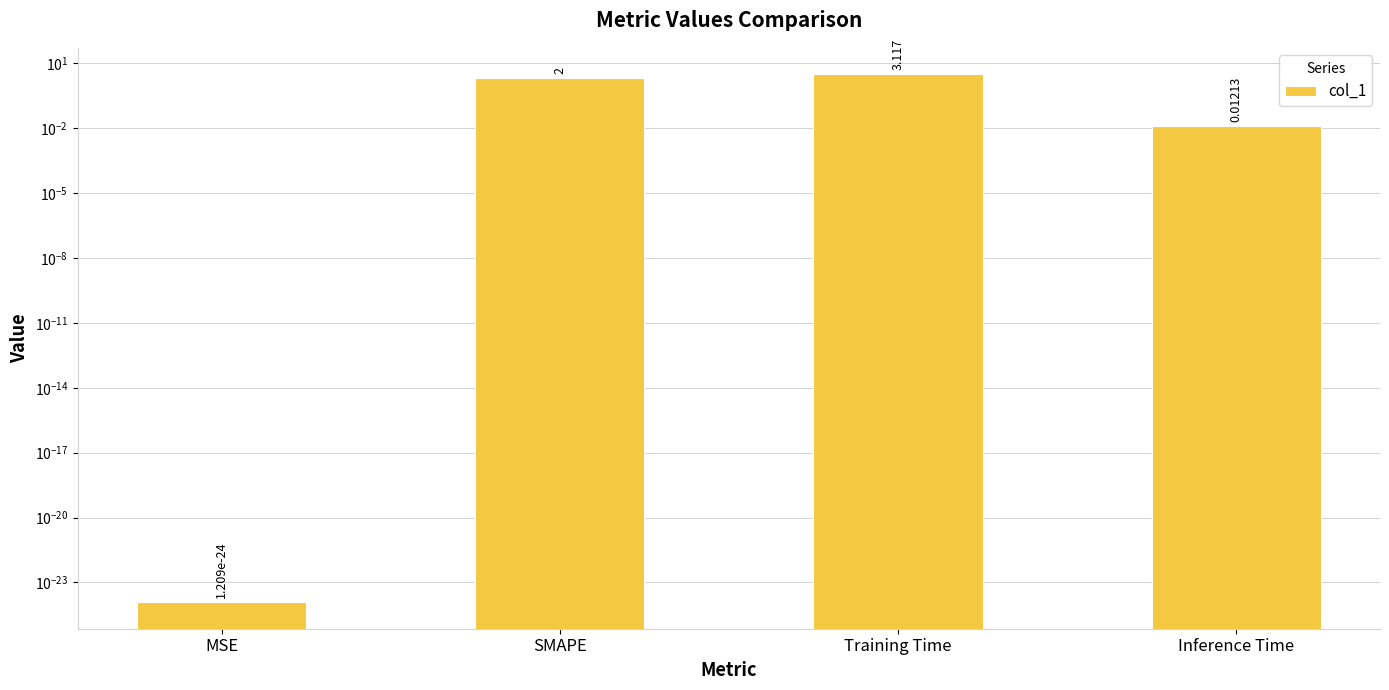

The value at SMAPE is 2.0. True or false?

True